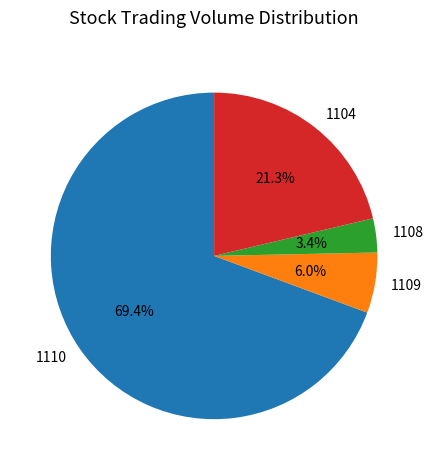

Which has a higher value, 1109 or 1108?

1109